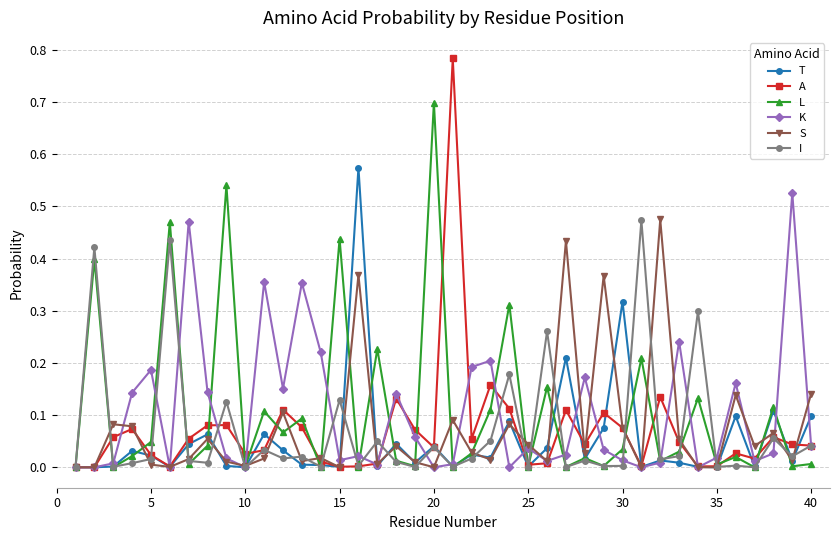

True or false: K has more than 0 interior local peaks.

True